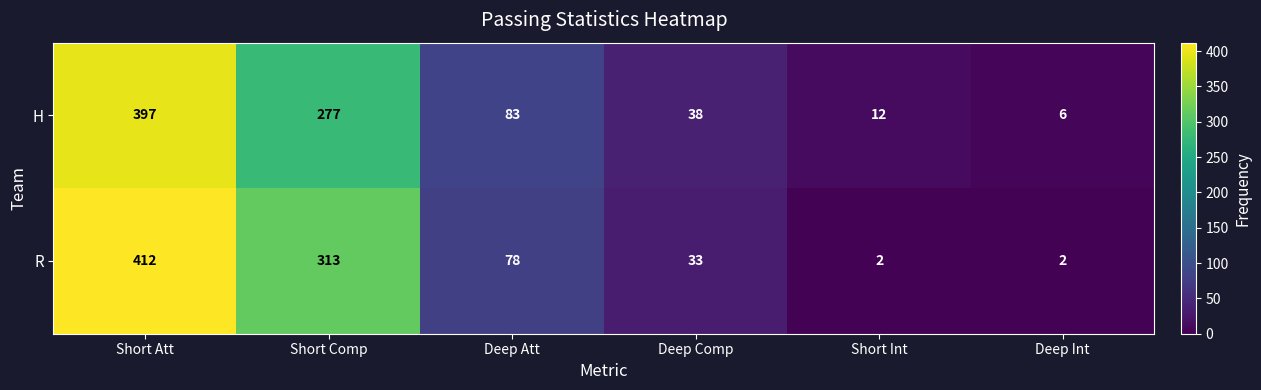

What is the minimum value shown in the chart?

2